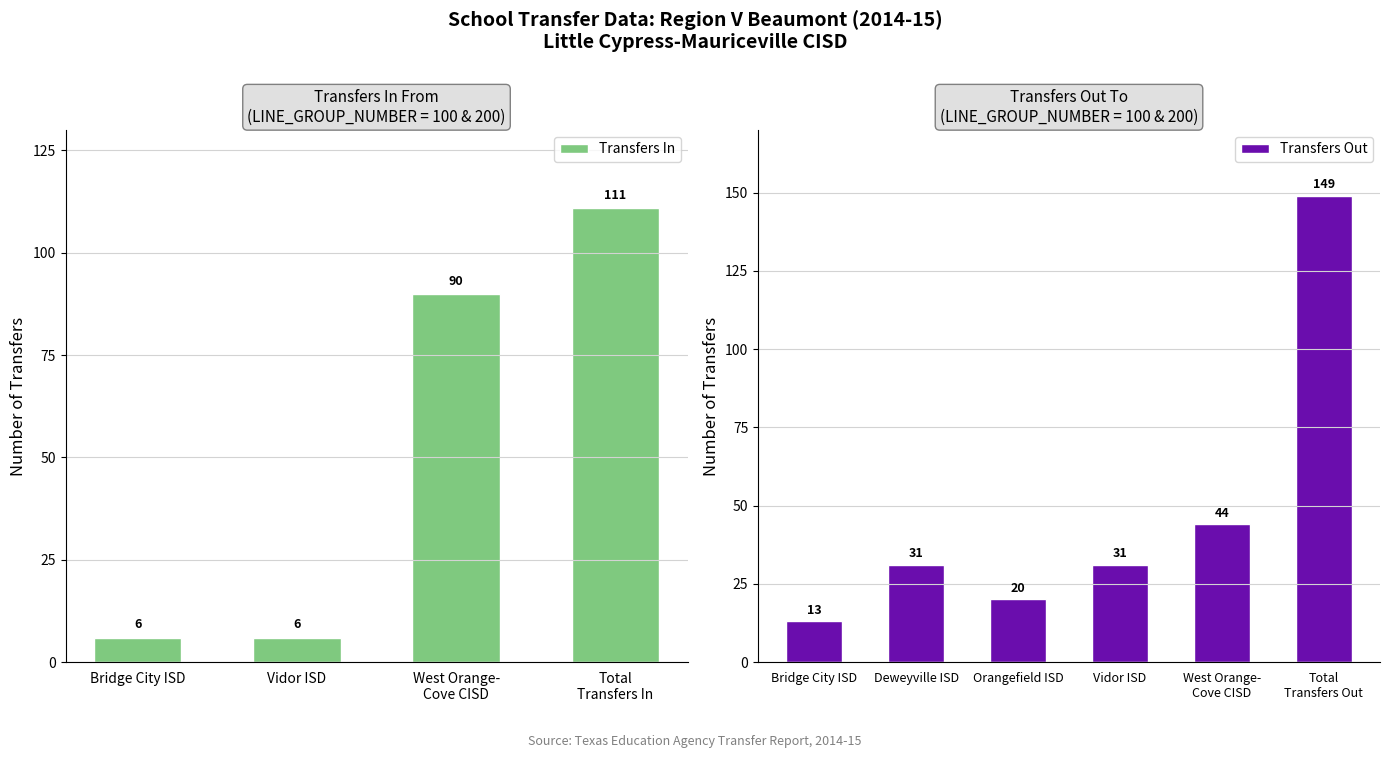

Are the bars horizontal?

No